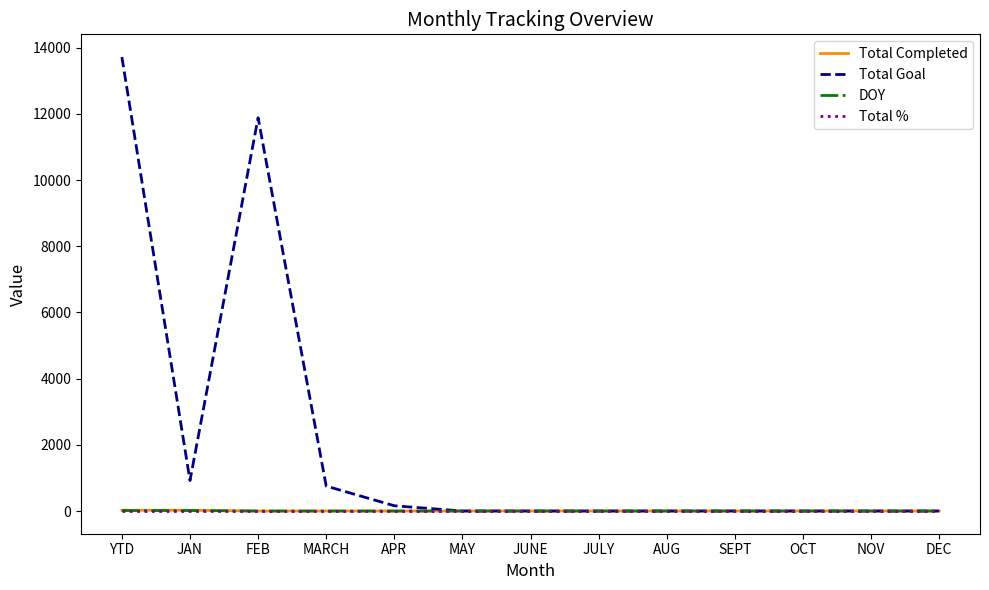

What is the maximum value shown in the chart?

13721